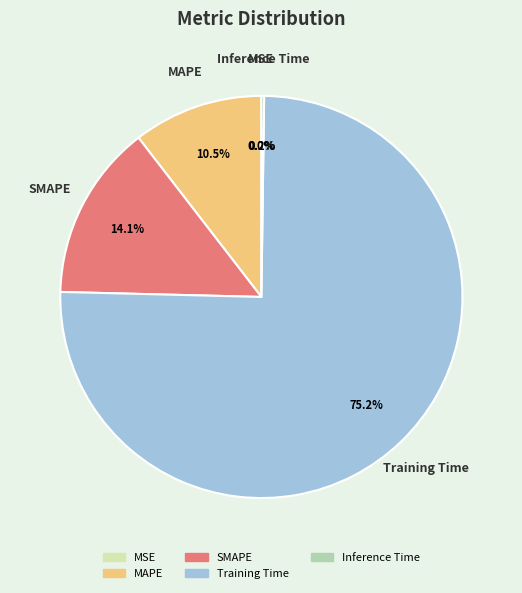

What is the majority slice?

Training Time